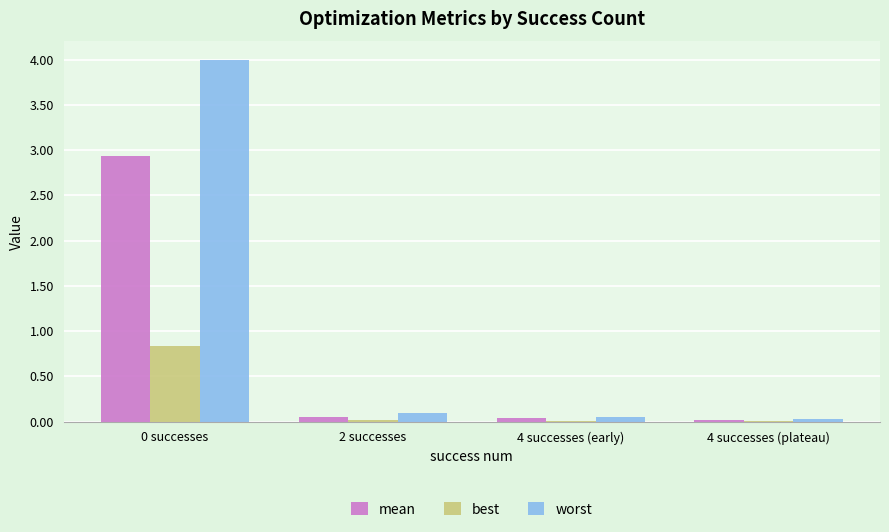

Which series has the largest total across all categories?

worst